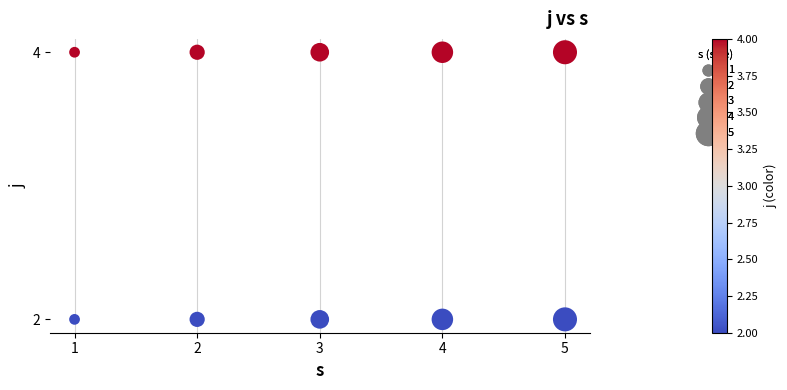

What is the average Y value?

3